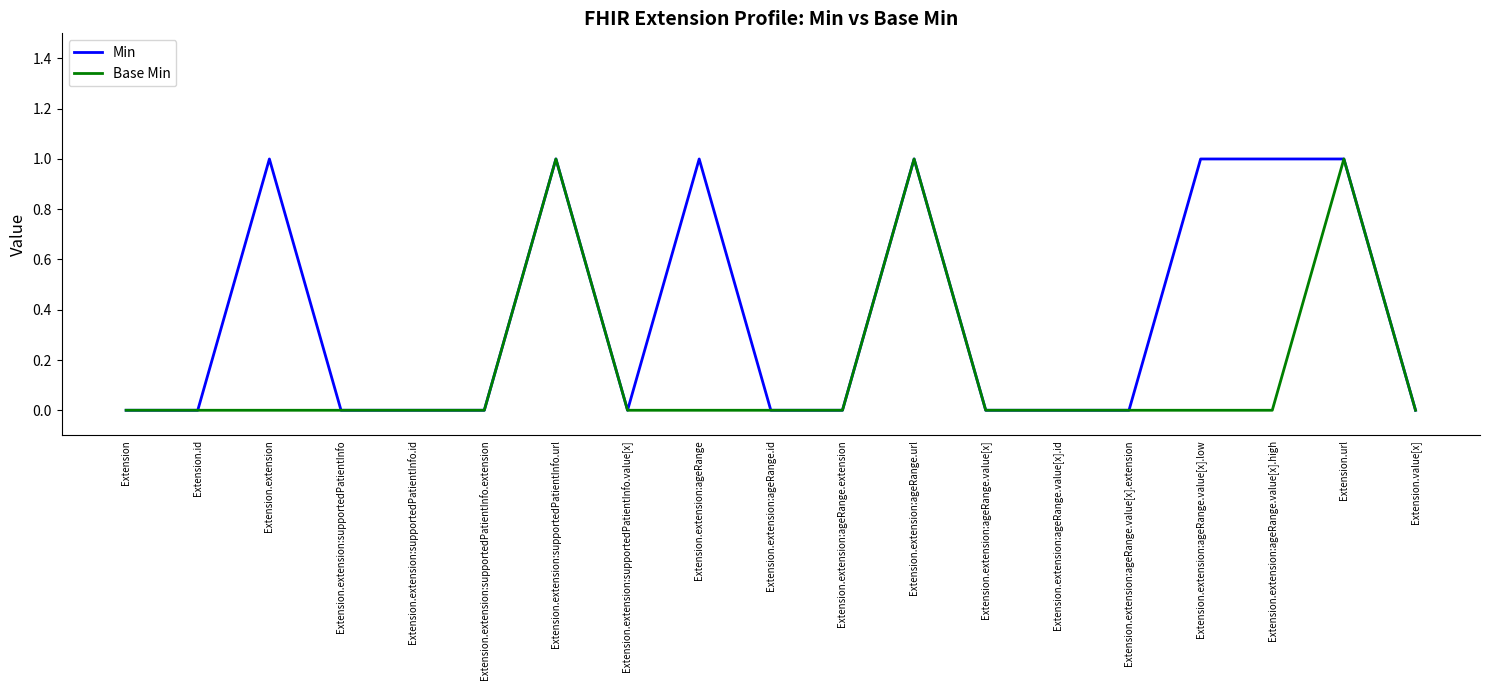

What position from the right is Extension.extension:ageRange.url?

8